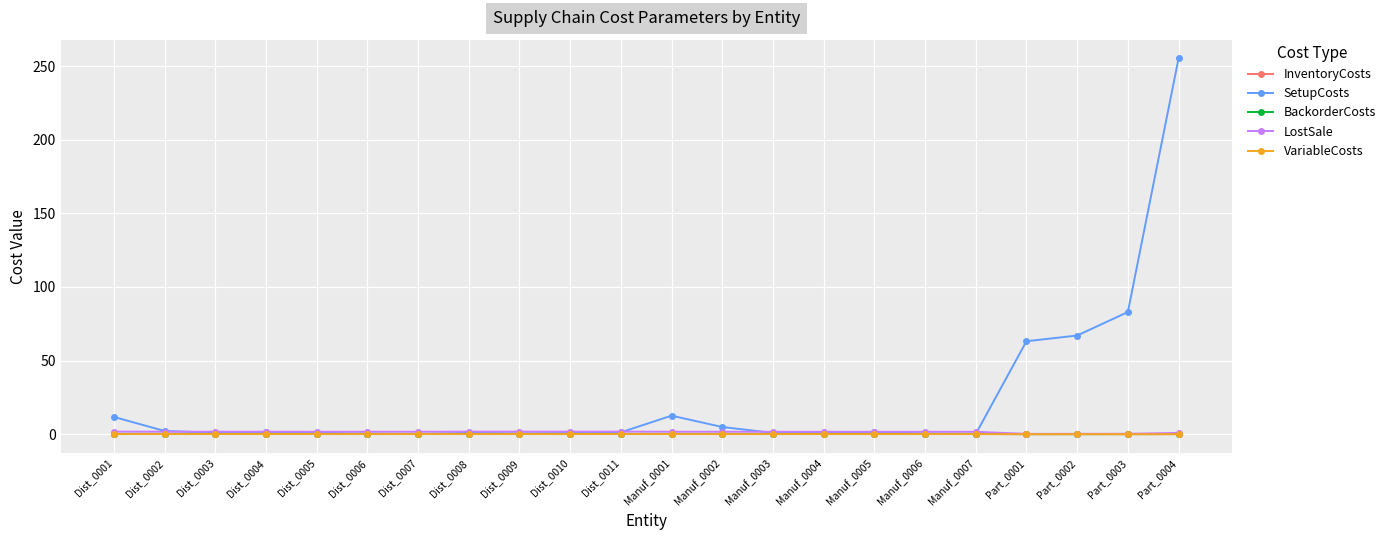

At which category does the chart reach its peak across all series?

Part_0004